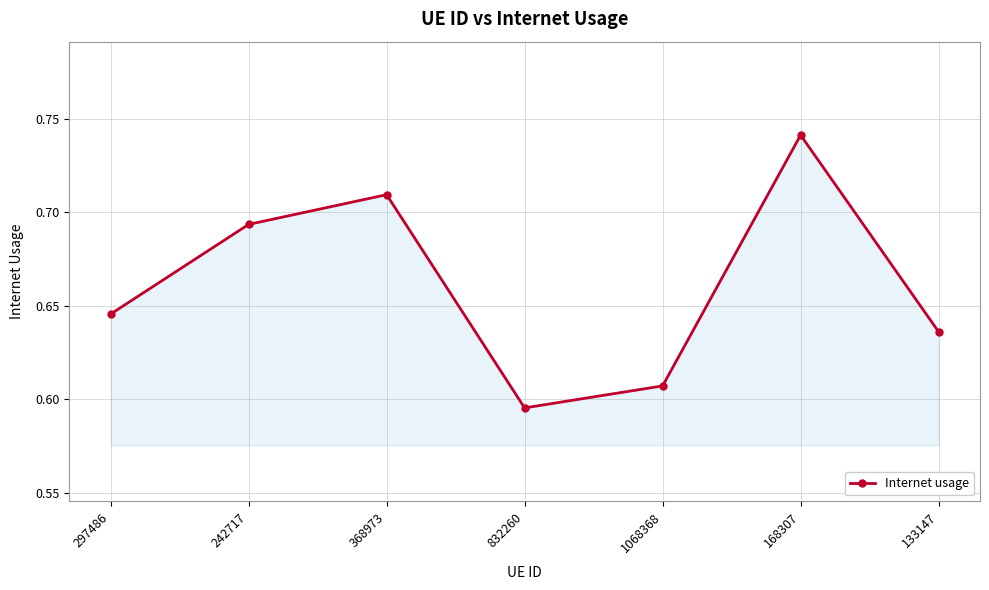

What is the sum of the values at 242717 and 368973?

1.4